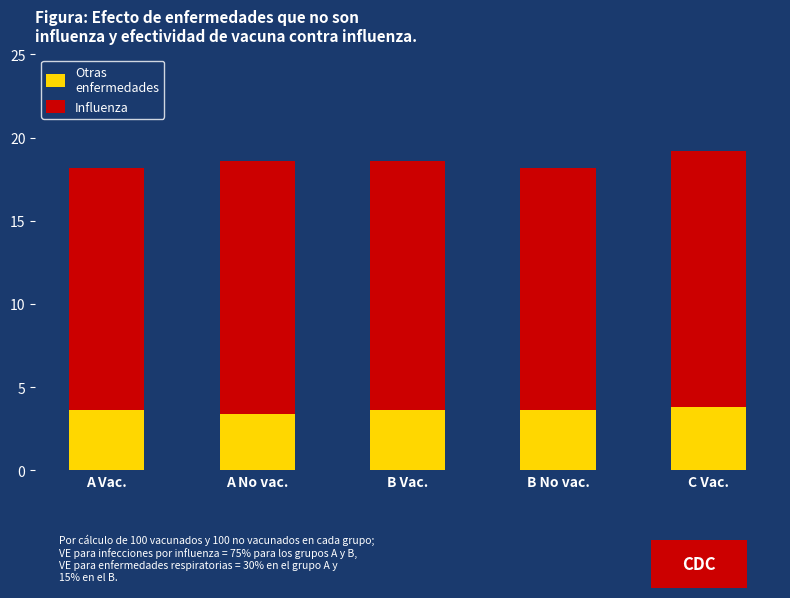

What is the total value across all series at B No vac.?

18.2